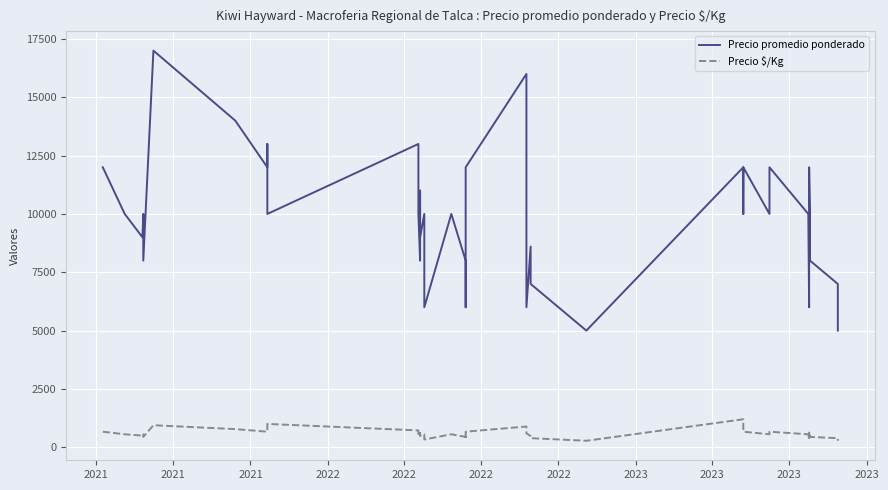

Which series has the largest total across all categories?

Precio promedio ponderado